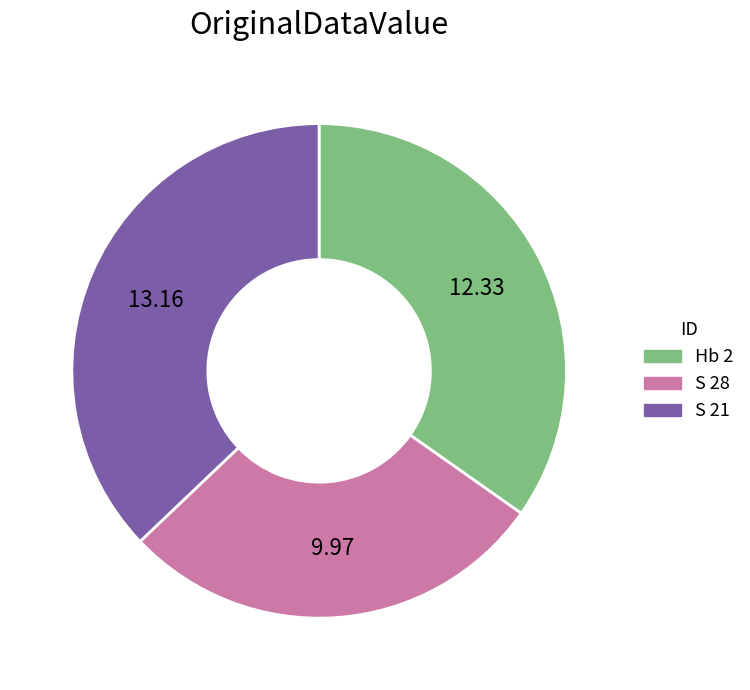

Combined, do Hb 2 and S 28 account for over 50%?

Yes